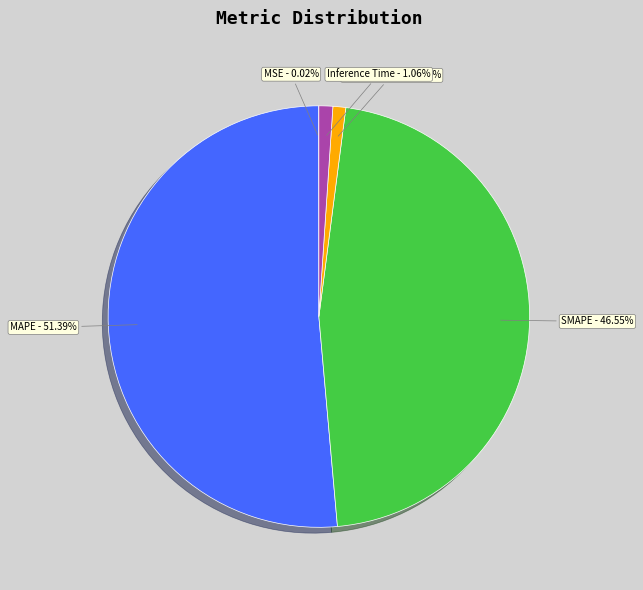

Combined, do MAPE and SMAPE account for over 50%?

Yes